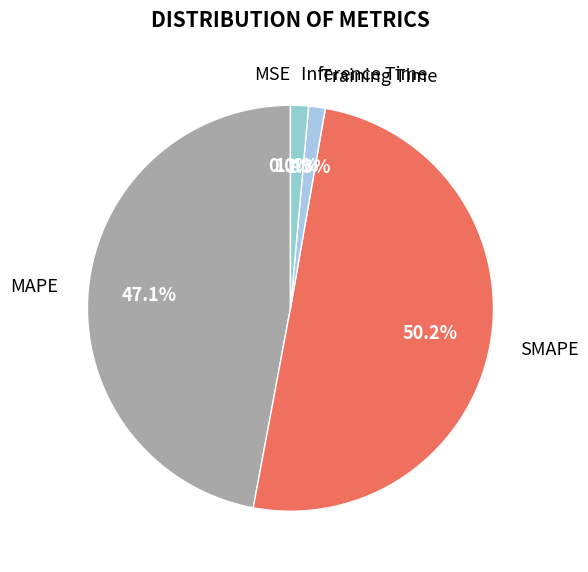

Which category has the biggest portion of the pie?

SMAPE